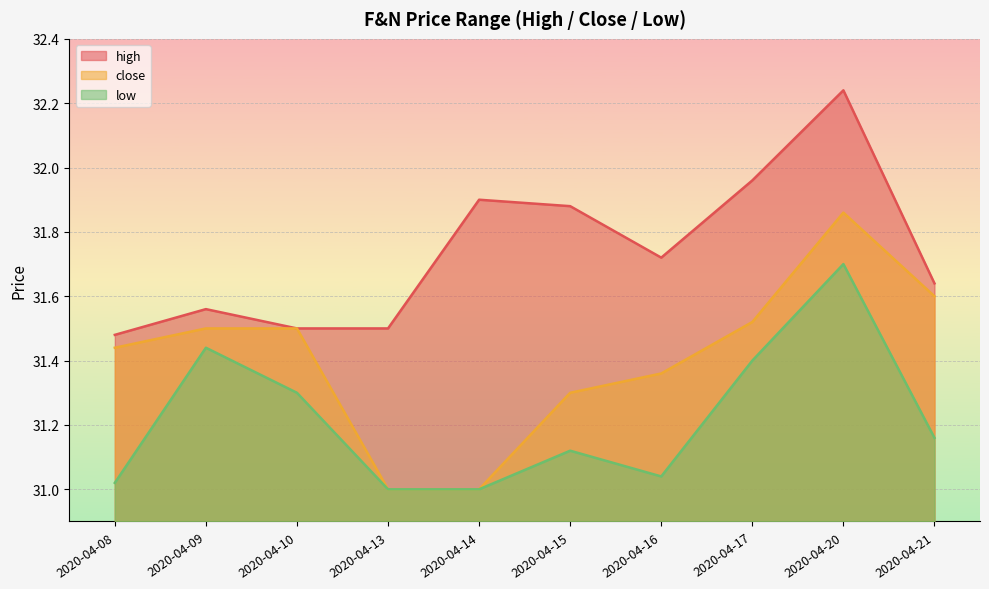

Where is the first local maximum for low?

2020-04-09